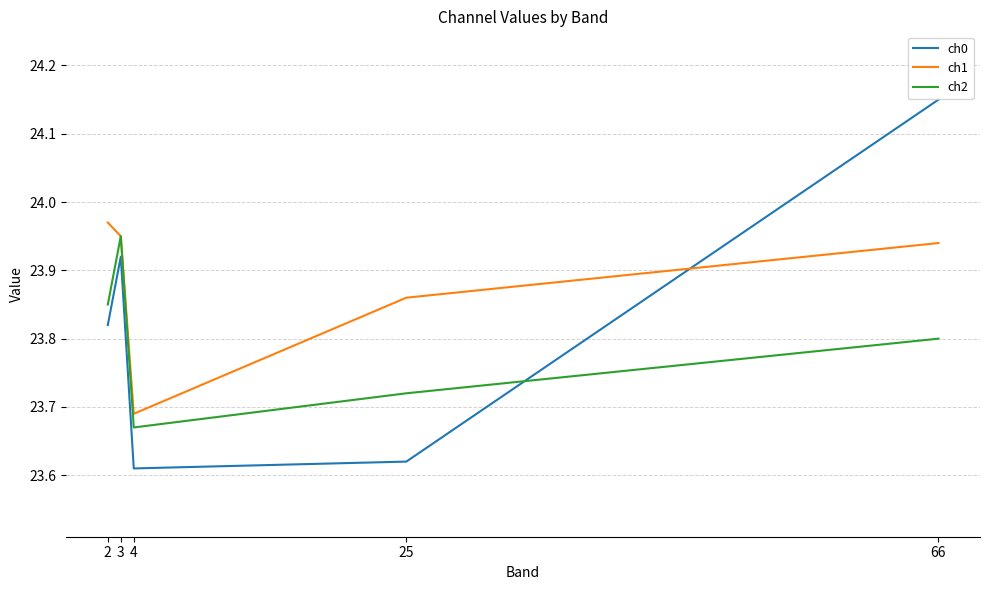

The ch1 series shows 5.0 at 66. True or false?

False